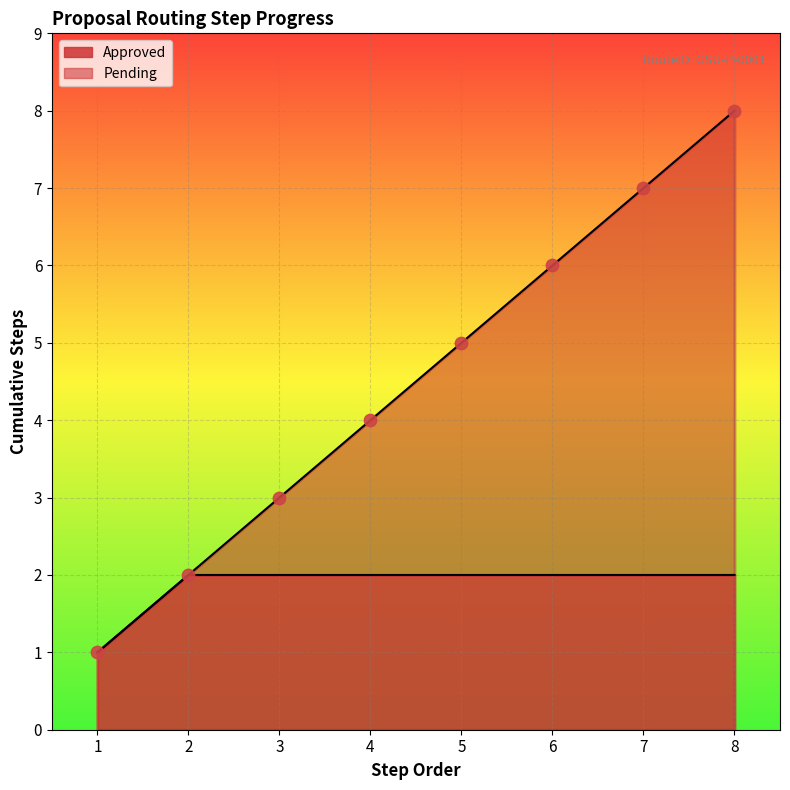

What is the change in value from 5 to 6?

+1